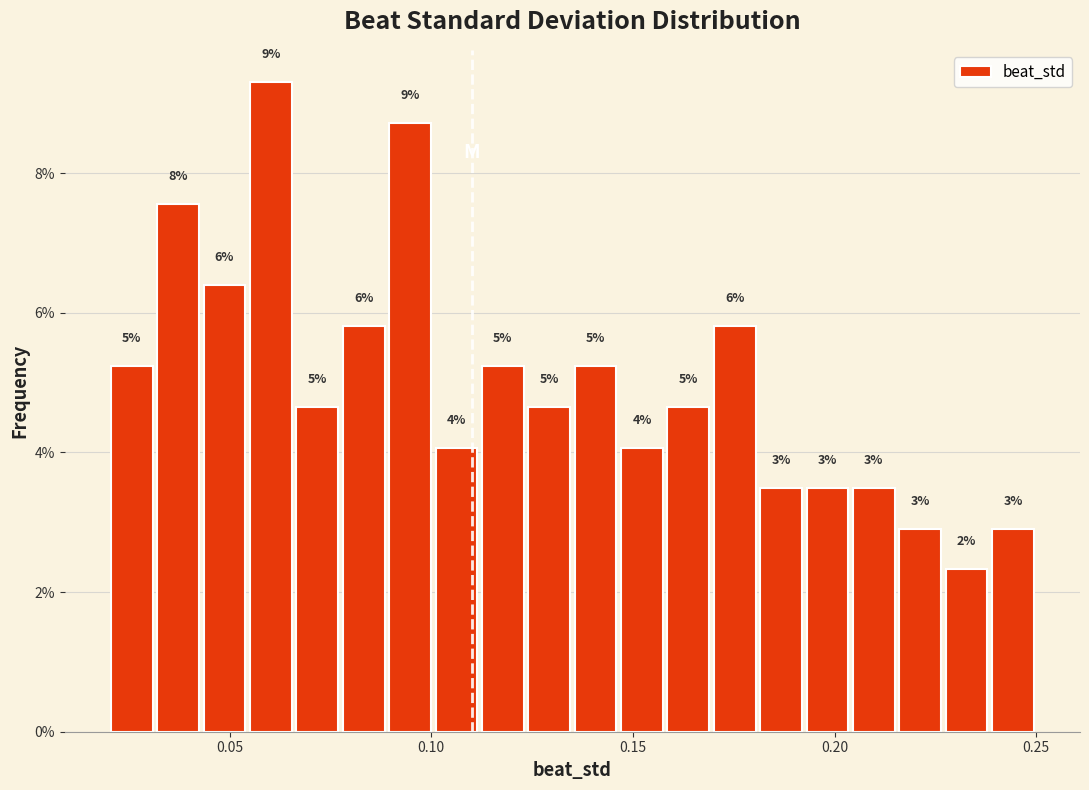

Around what value on the x-axis is the tallest bar? Give the approximate position of its centre, as read against the axis.

0.060